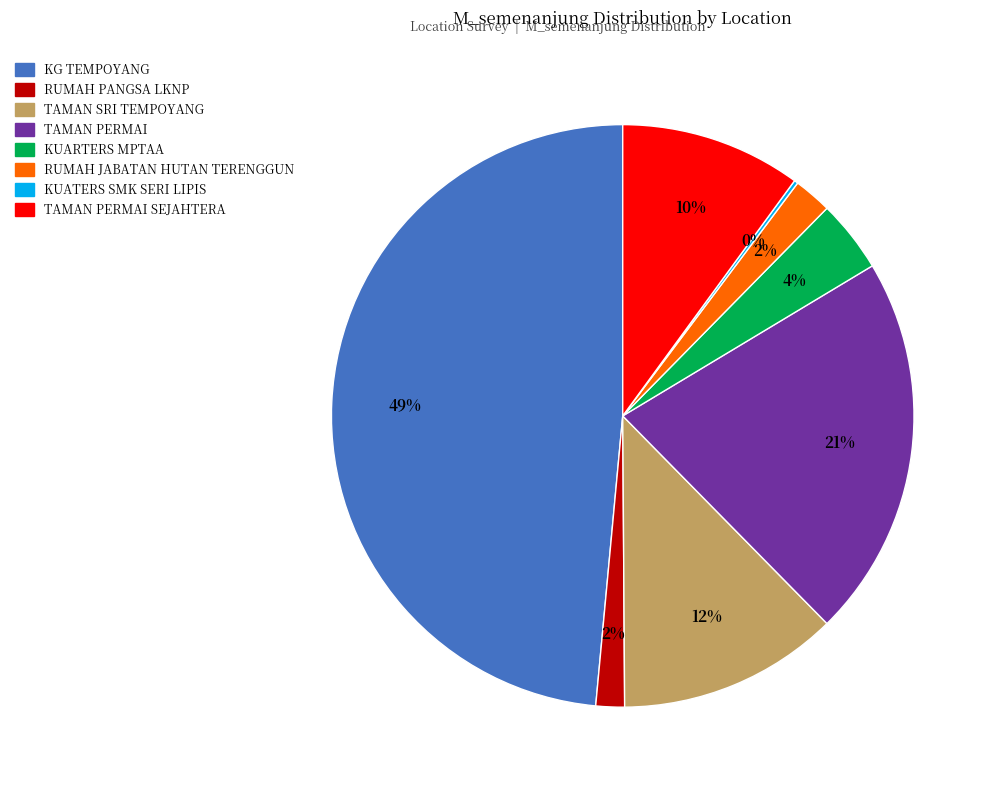

Is there any slice that represents more than half of the pie?

No